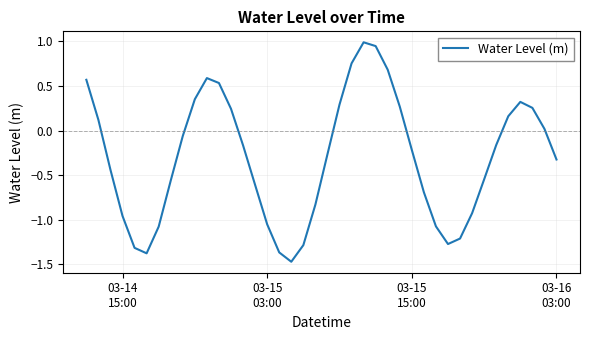

What is the difference between the maximum and minimum values?

2.5